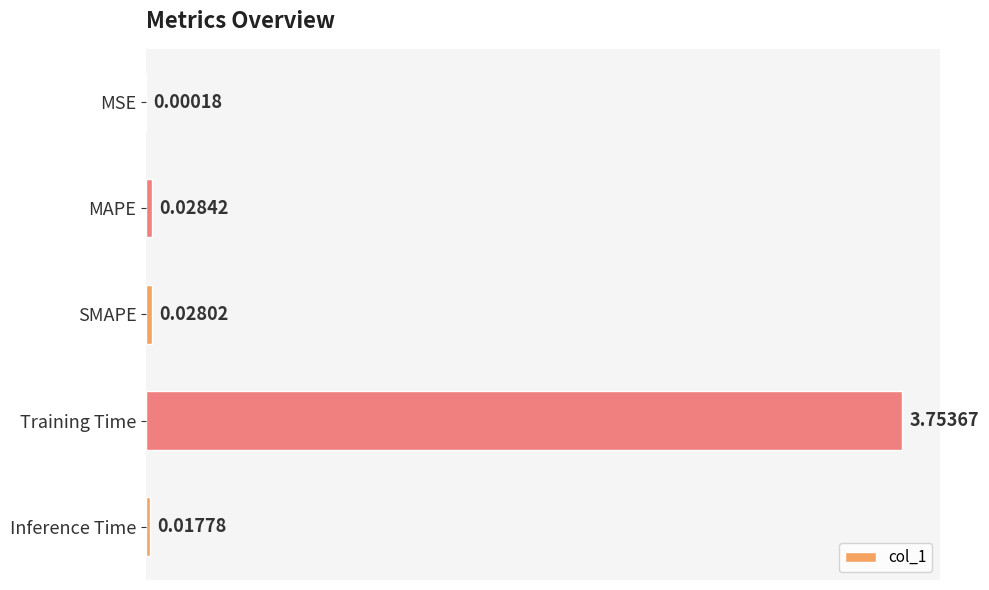

What is the average value?

0.8